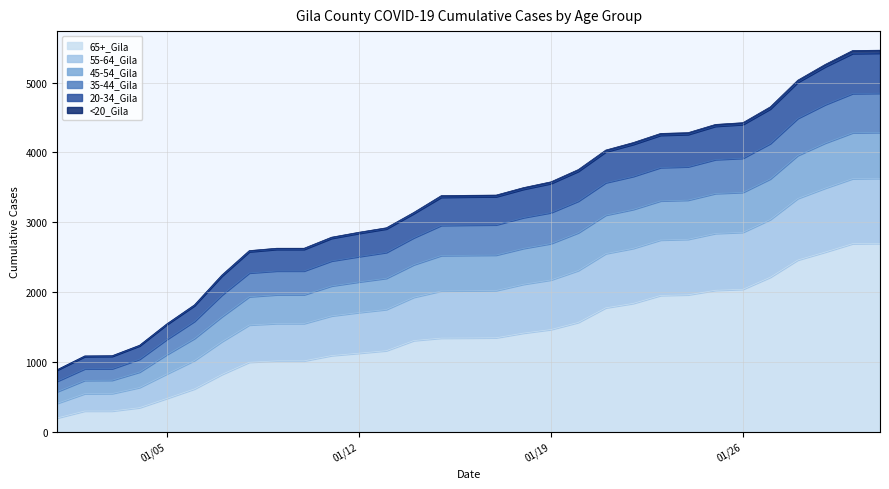

At how many categories does at least one series exceed 320?

31